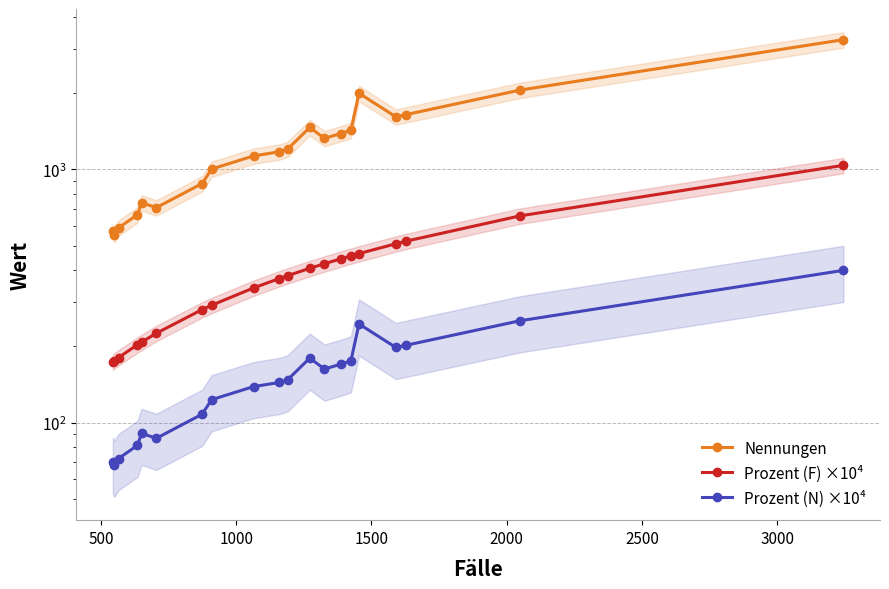

True or false: Prozent (F) ×10⁴ and Prozent (N) ×10⁴ cross at least once.

False